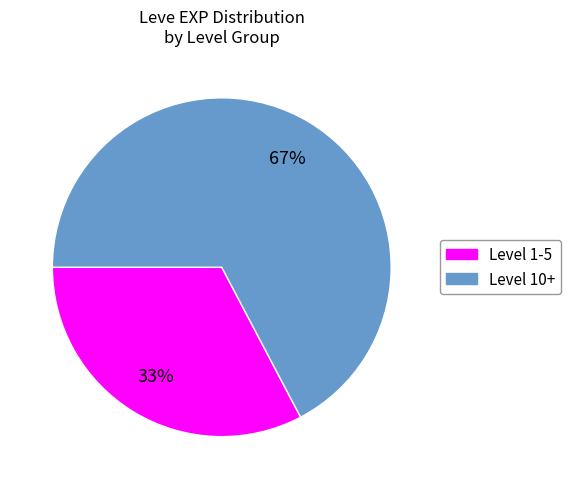

To the nearest percent, what is the average slice percentage?

50%